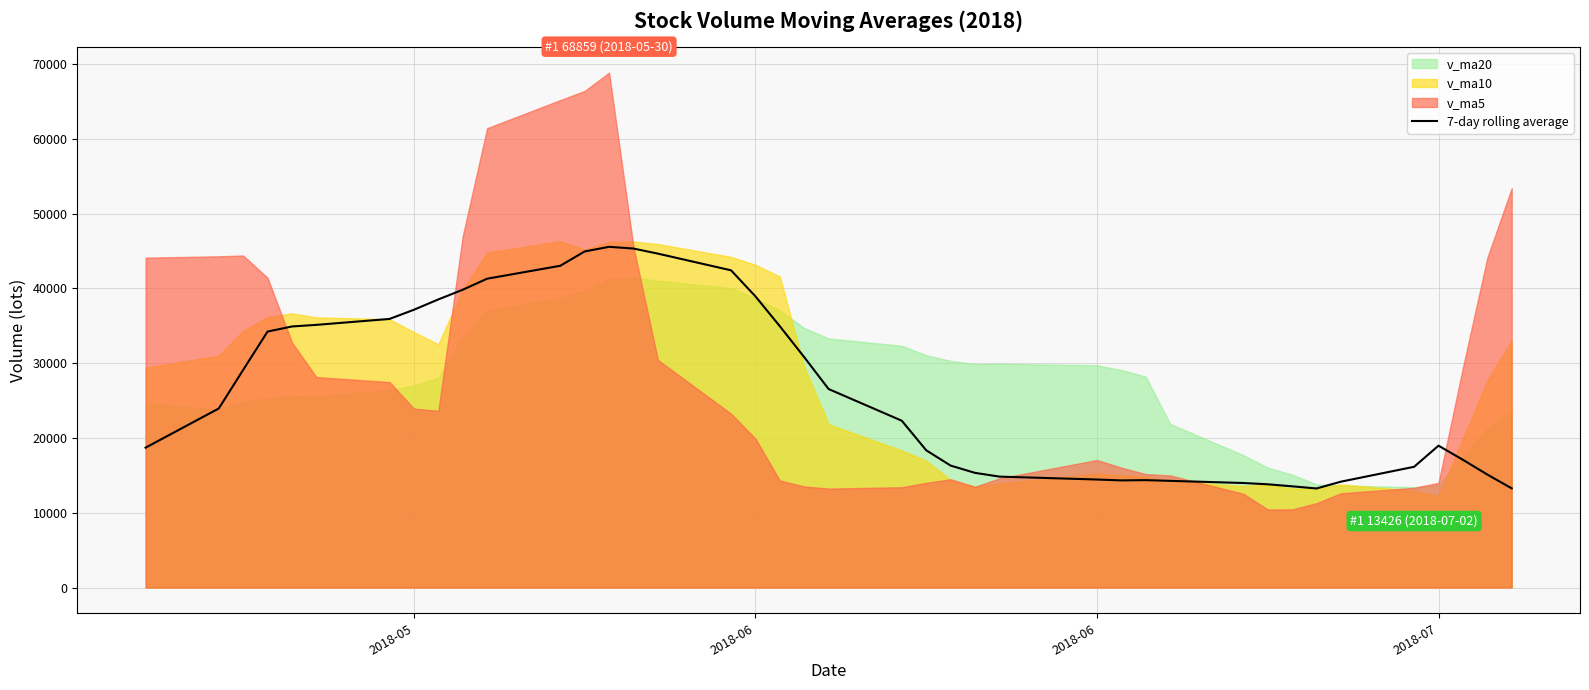

How many data points are less than 23943?

20